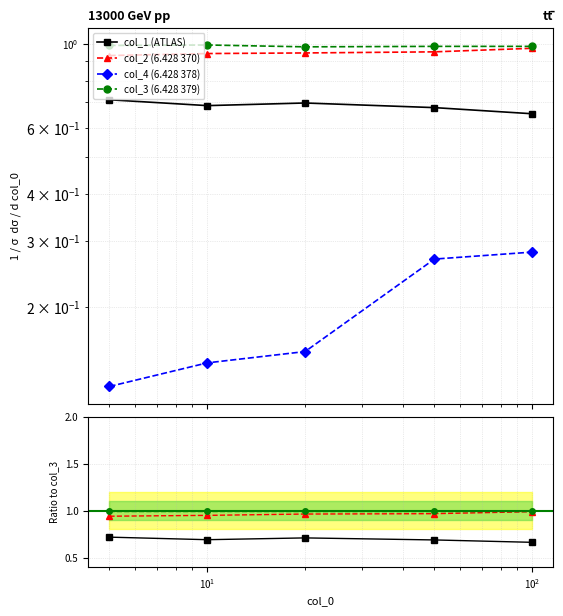

Count the col_1 values in the range 0 to 1.

5